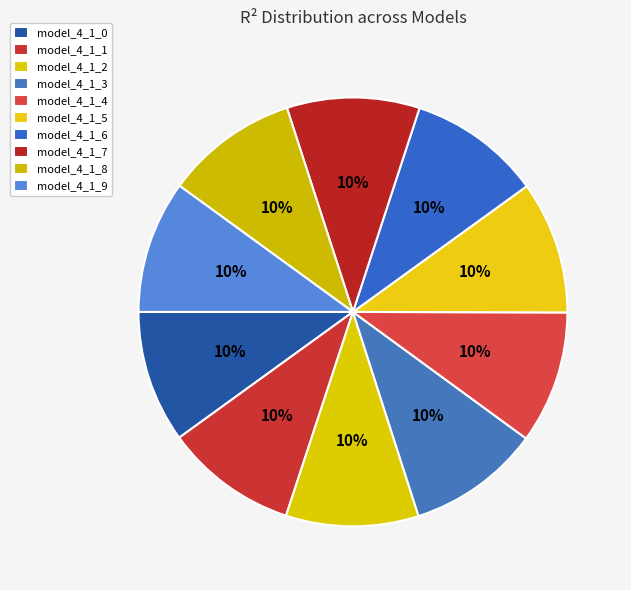

How many slices are in this pie chart?

10